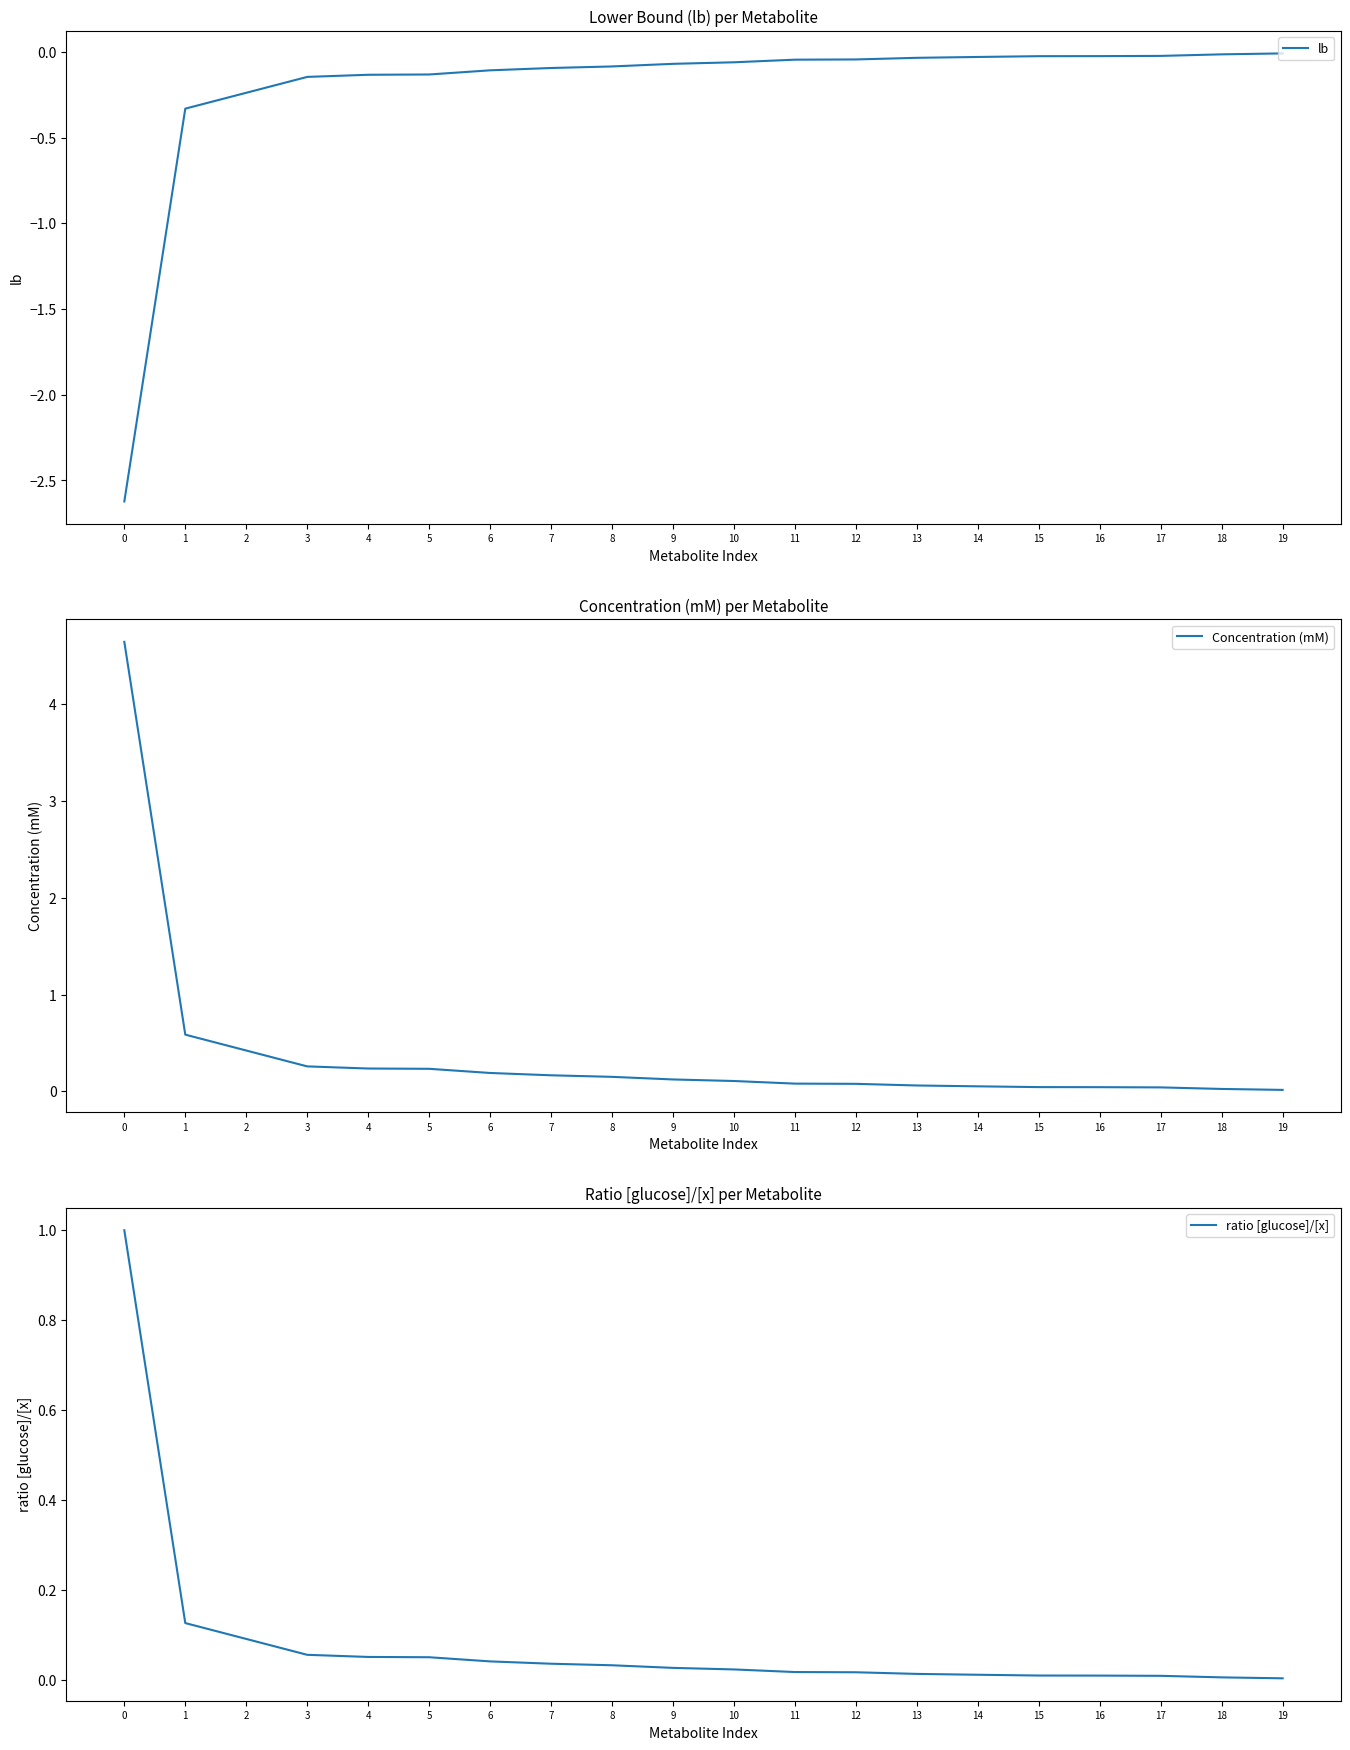

True or false: Concentration (mM) has a value of 0.1 at 8.

True